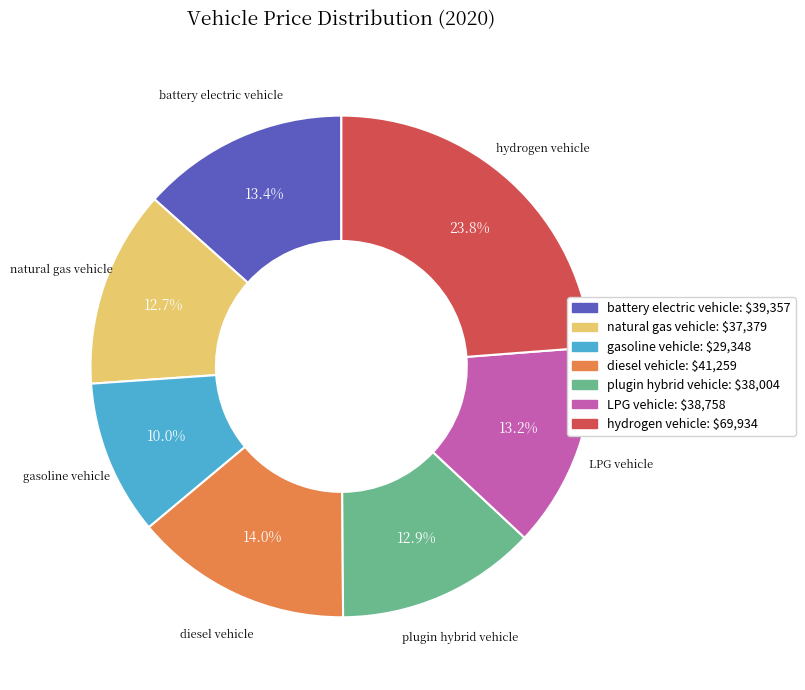

Which slice is the largest?

hydrogen vehicle